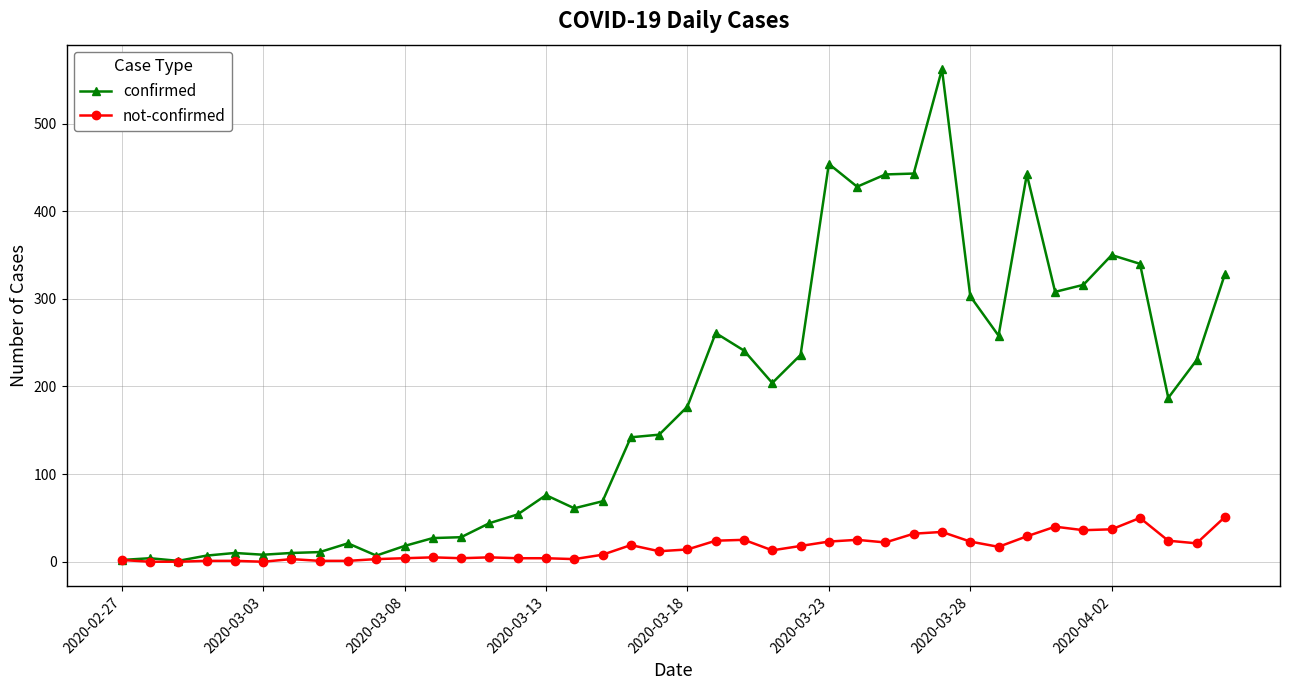

Is this an area chart (filled region under the line)?

No